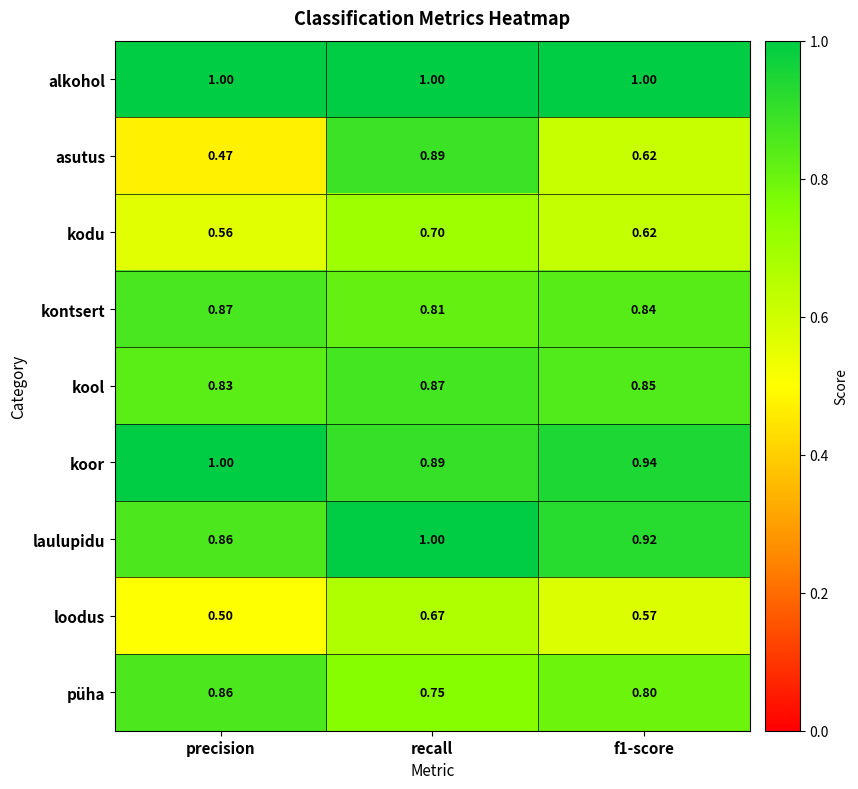

Between precision and recall, which series saw the biggest shift?

asutus